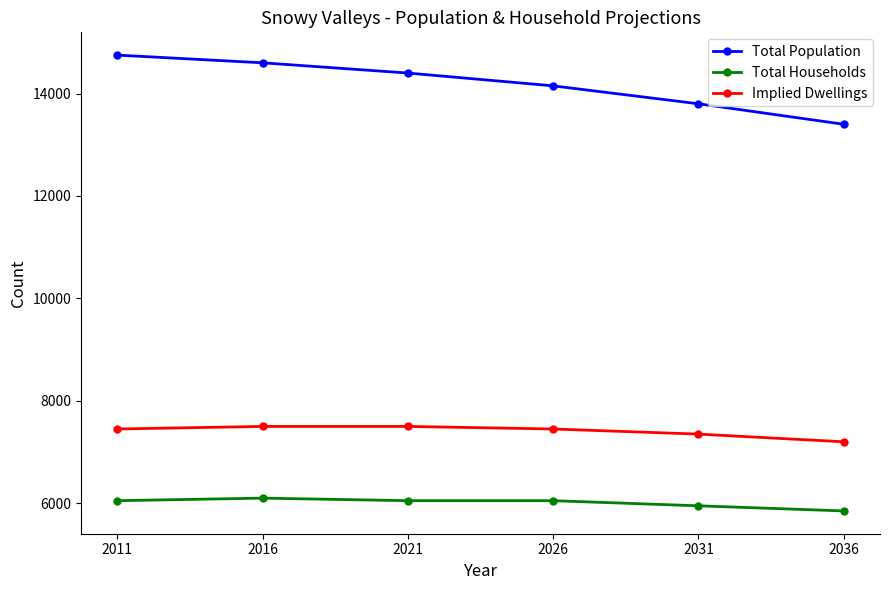

Count the number of data series in this chart.

3